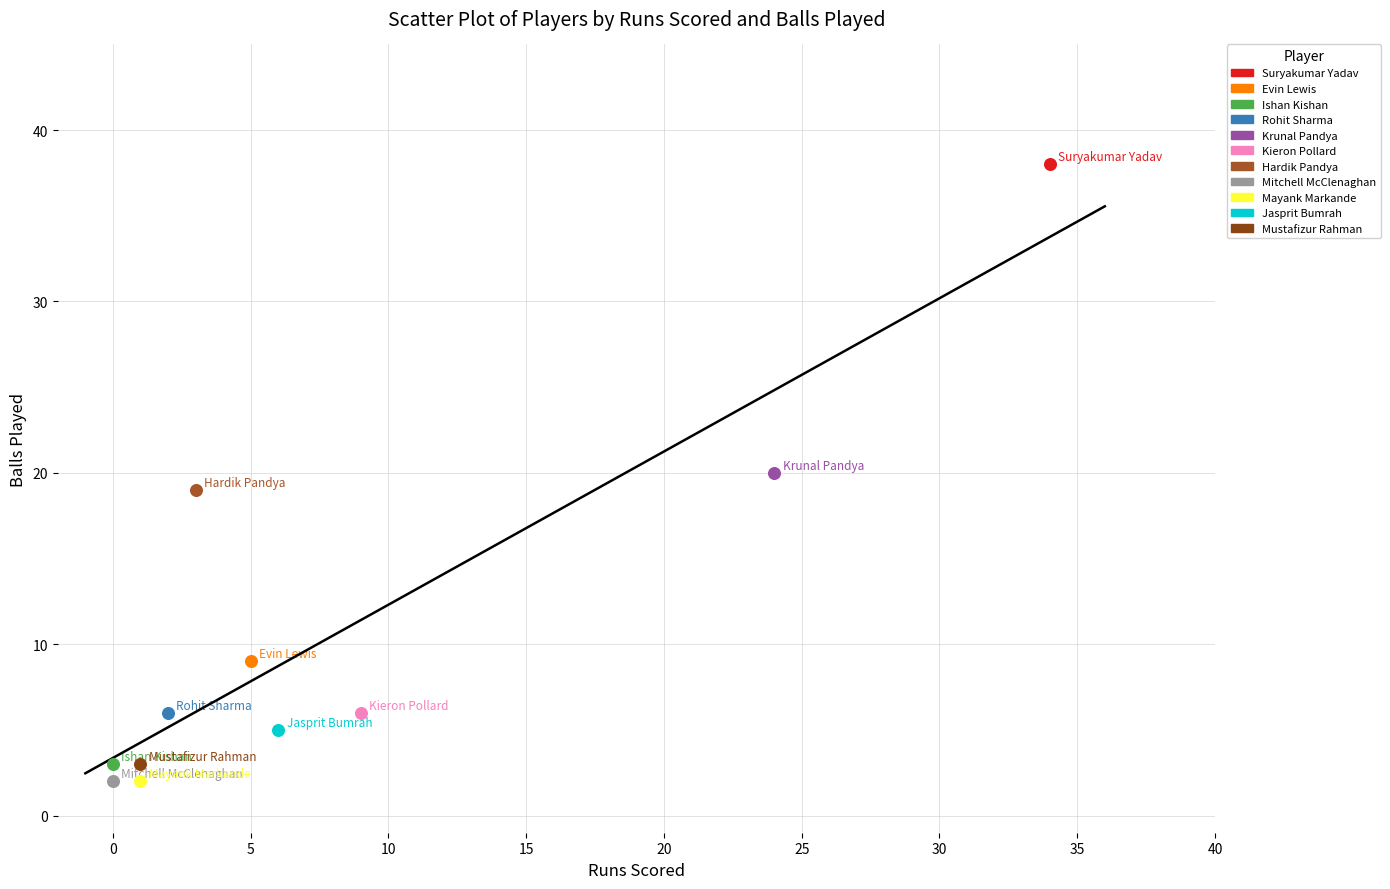

What are all the series names shown in the legend?

Suryakumar Yadav, Evin Lewis, Ishan Kishan, Rohit Sharma, Krunal Pandya, Kieron Pollard, Hardik Pandya, Mitchell McClenaghan, Mayank Markande, Jasprit Bumrah, Mustafizur Rahman